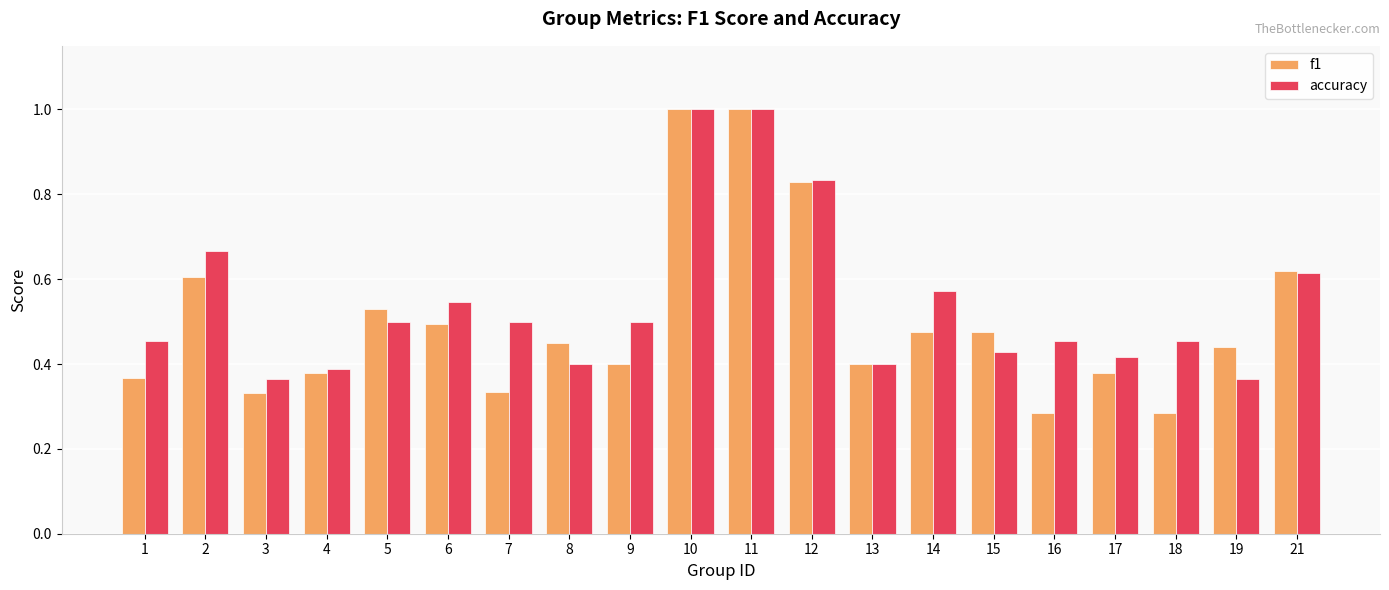

What is the maximum value shown in the chart?

1.0